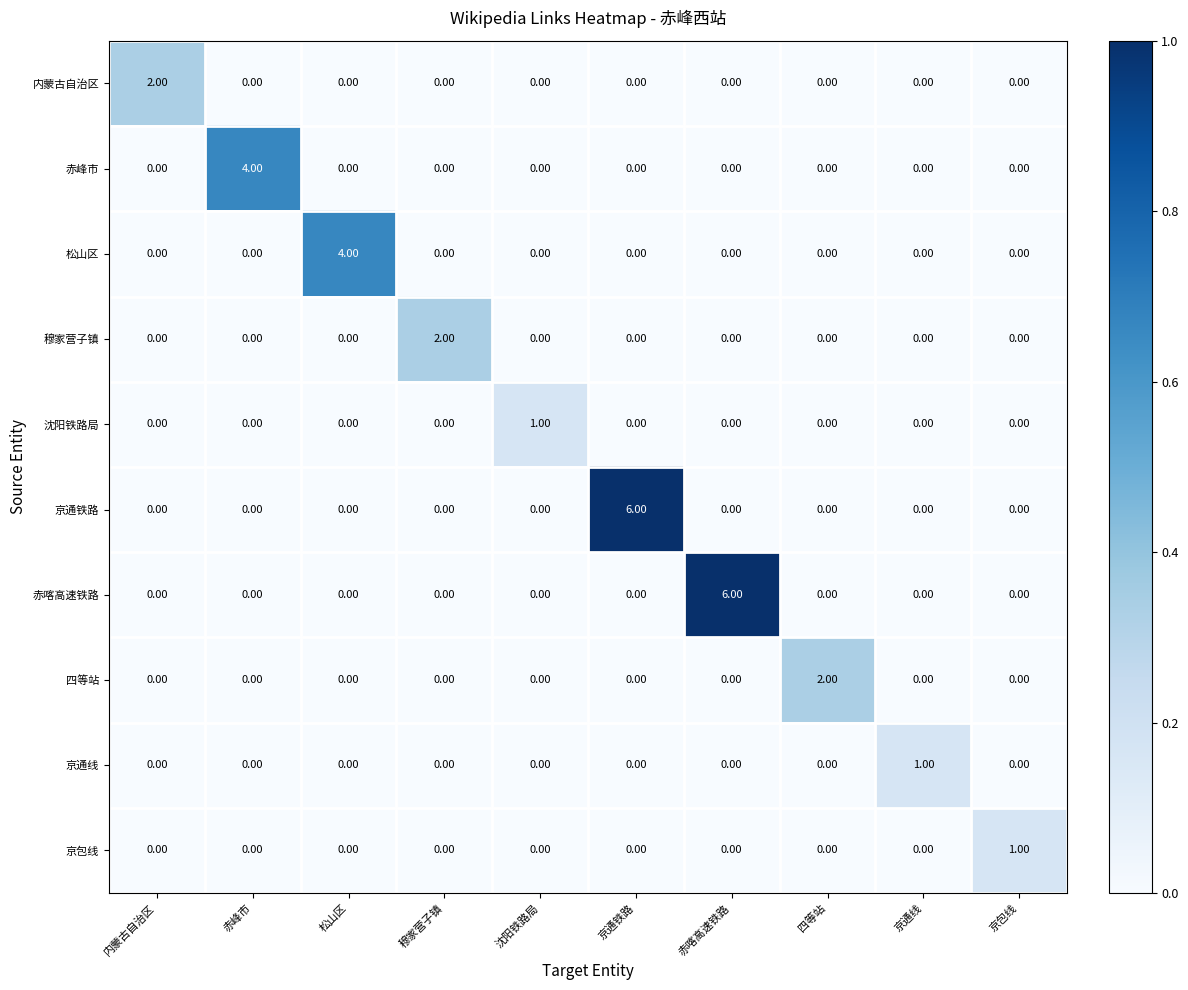

Which category has the highest value in the 京包线 series?

京包线